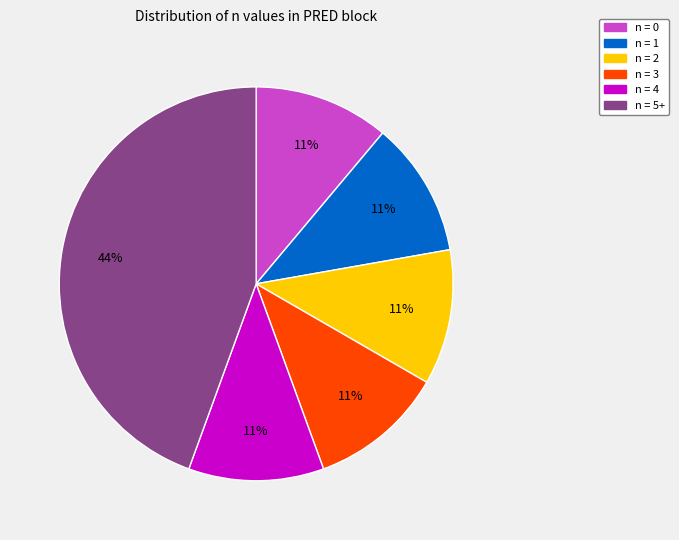

To the nearest percent, what is the average slice percentage?

17%